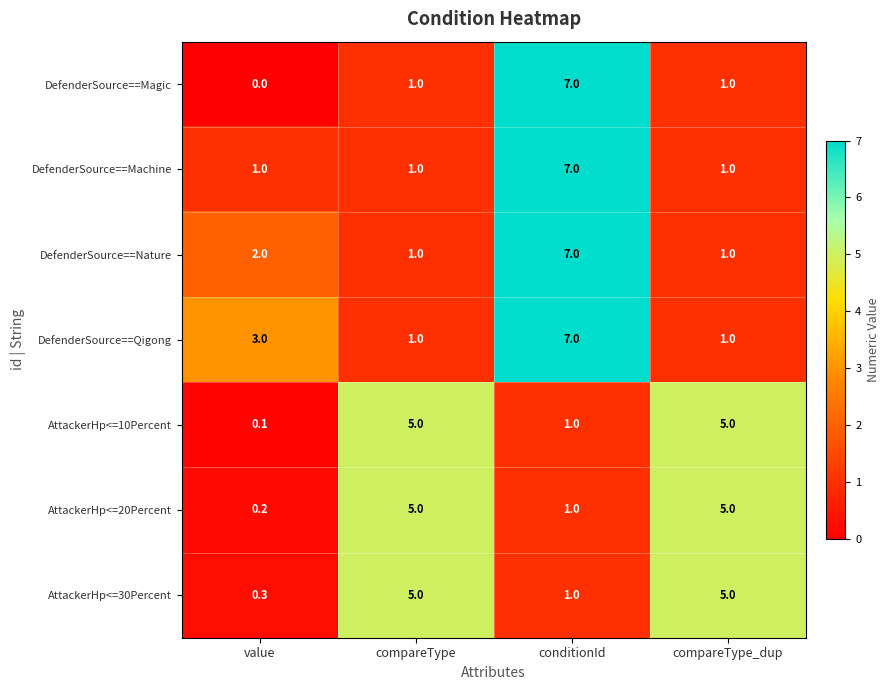

Which series has the largest range (max minus min)?

DefenderSource==Magic